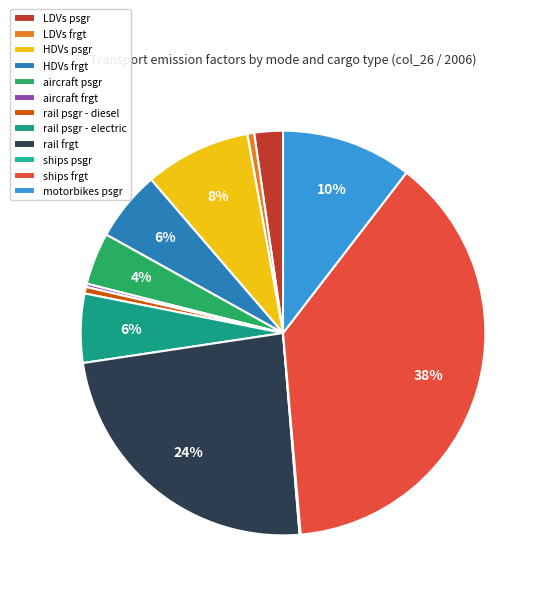

Rank the categories by value from lowest to highest.

ships psgr, aircraft frgt, rail psgr - diesel, LDVs frgt, LDVs psgr, aircraft psgr, rail psgr - electric, HDVs frgt, HDVs psgr, motorbikes psgr, rail frgt, ships frgt